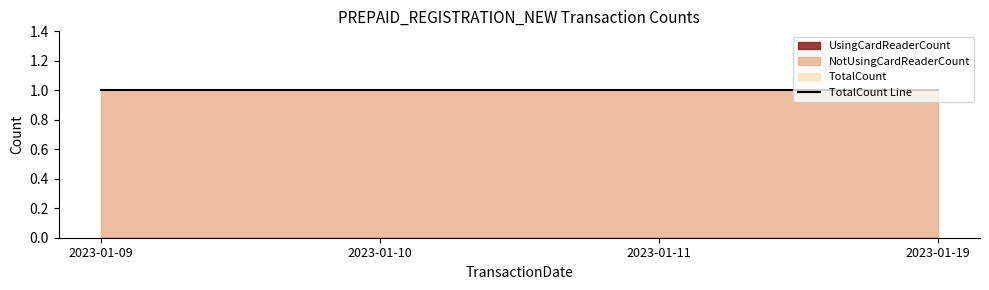

Reading left to right, list all the values displayed in this chart.

UsingCardReaderCount: 2023-01-09=0	2023-01-10=0	2023-01-11=0	2023-01-19=0
NotUsingCardReaderCount: 2023-01-09=1	2023-01-10=1	2023-01-11=1	2023-01-19=1
TotalCount: 2023-01-09=1	2023-01-10=1	2023-01-11=1	2023-01-19=1